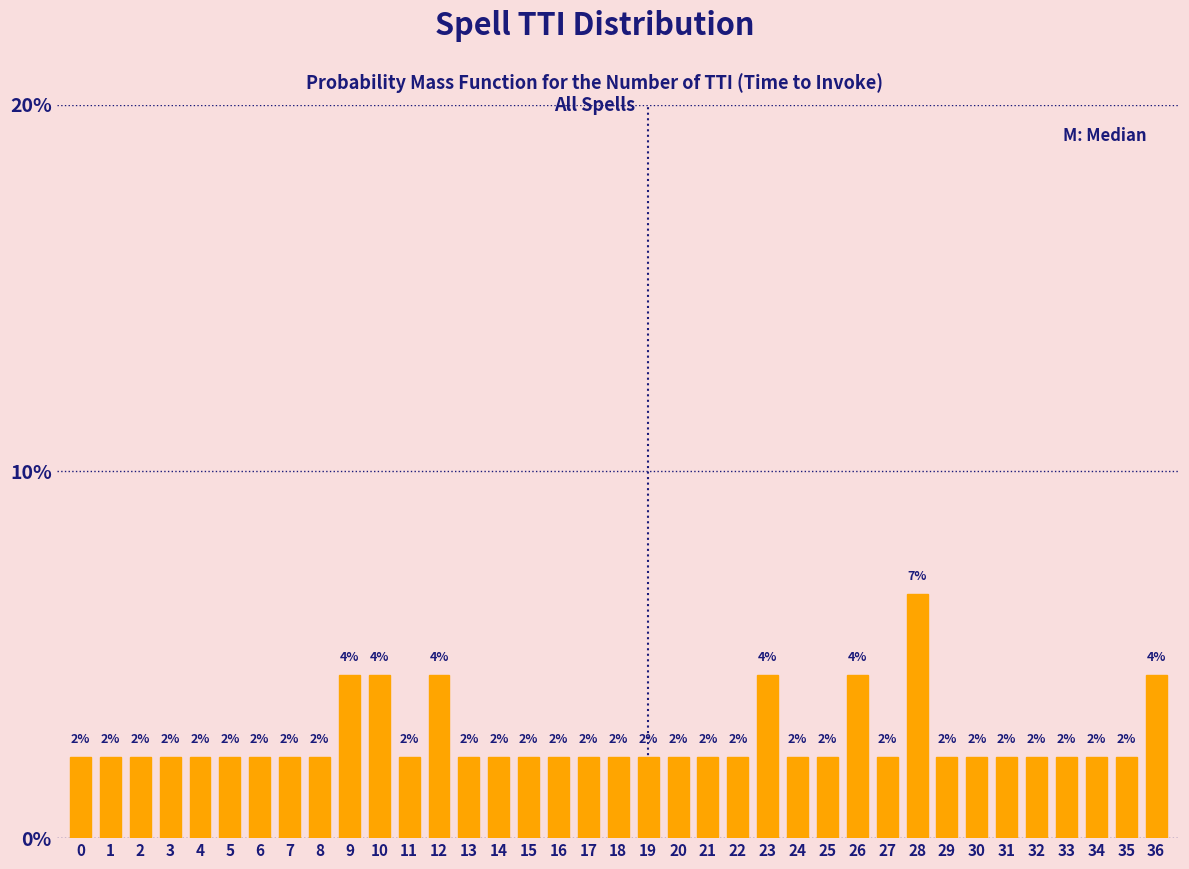

Does the chart contain any negative values?

No